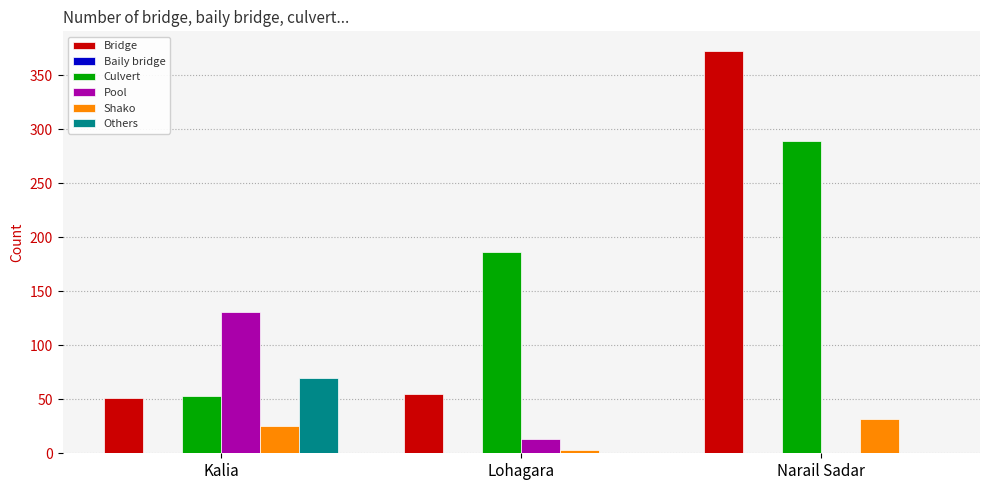

Which series changed the most between Lohagara and Narail Sadar?

Bridge